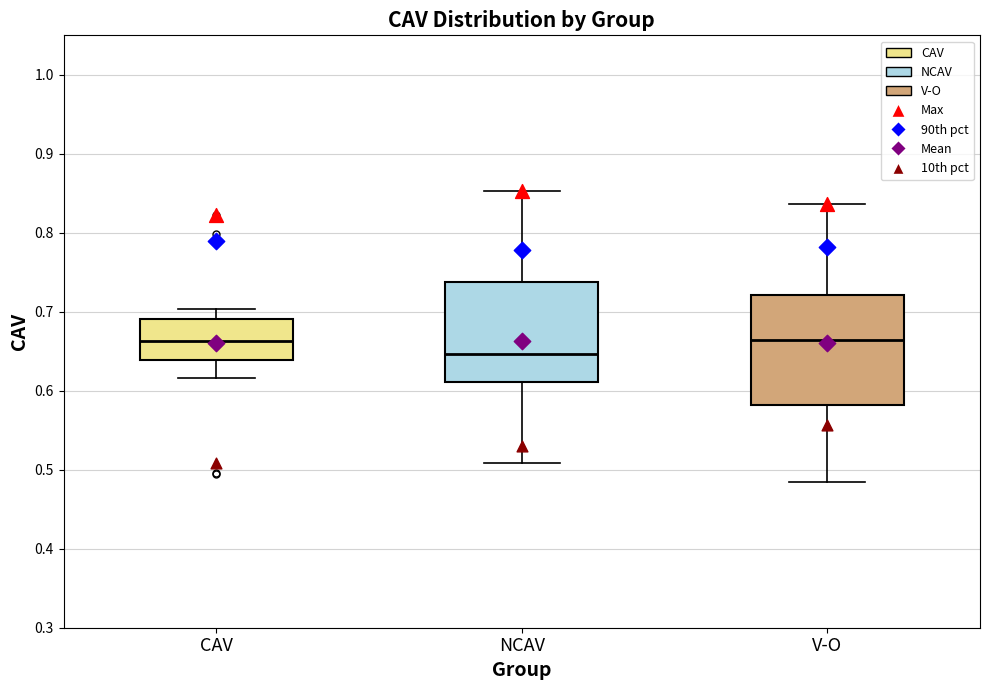

Reading left to right, transcribe this box plot: for each box, give where its median line is, the range the box spans, and where its two whiskers end, as read against the y-axis. The values are not printed on the chart, so give them approximately, as read against the axis.

CAV: median 0.66, box 0.64 to 0.69, whiskers 0.62 to 0.70
NCAV: median 0.65, box 0.61 to 0.74, whiskers 0.51 to 0.85
V-O: median 0.66, box 0.58 to 0.72, whiskers 0.49 to 0.84